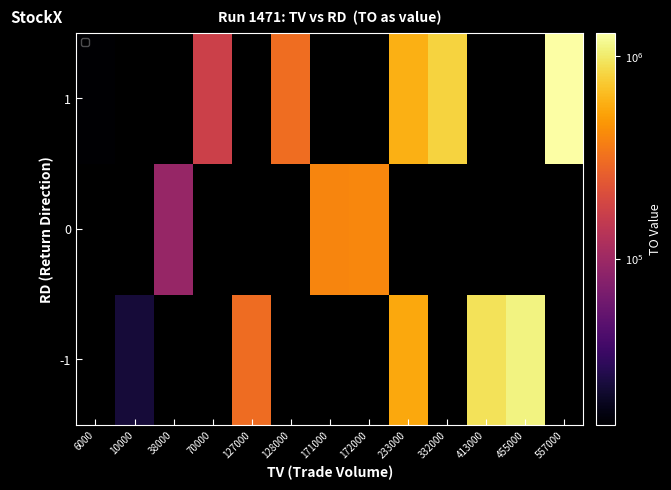

At which category does the chart reach its minimum across all series?

6000